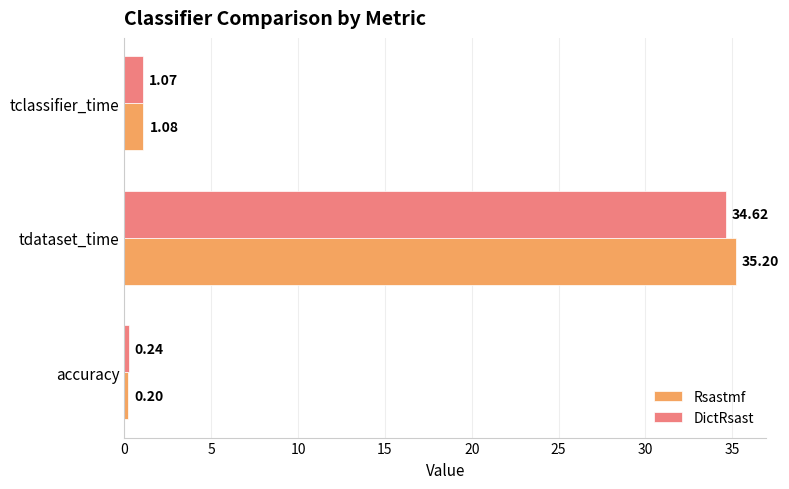

At accuracy, list the series in order from smallest to largest.

Rsastmf, DictRsast